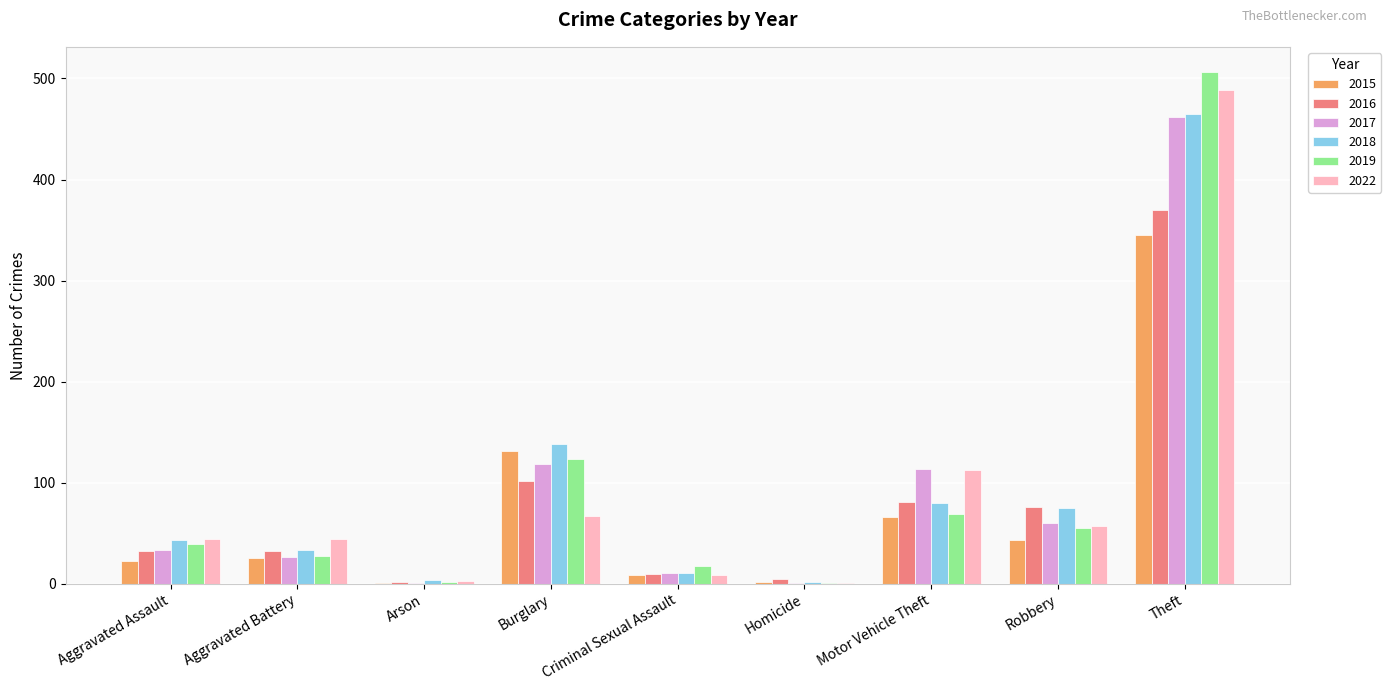

Is the value of 2016 at Aggravated Battery greater than the value of 2022 at Aggravated Battery?

No